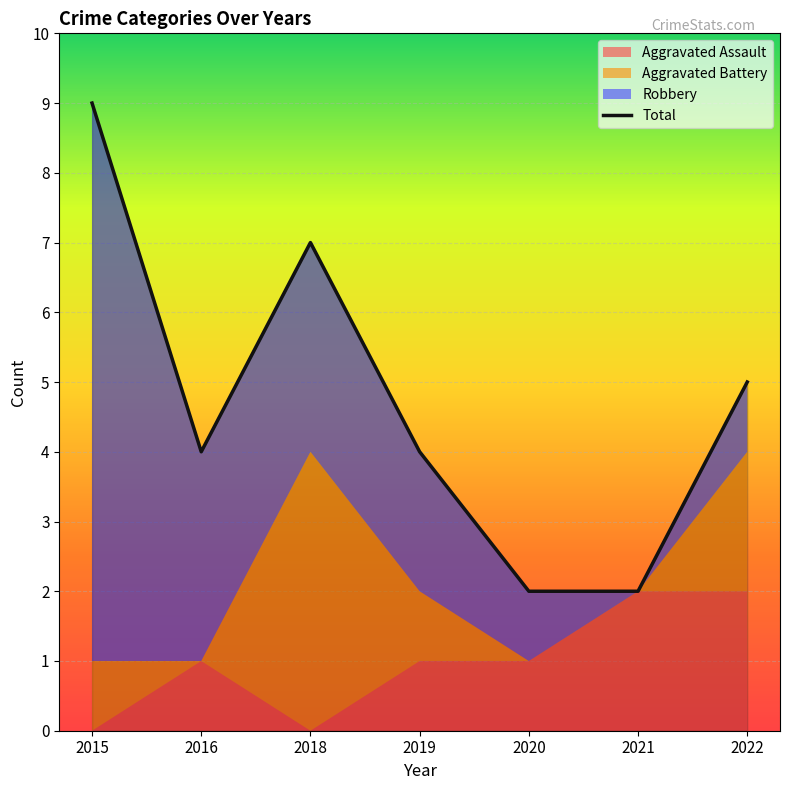

How many values are between 2 and 7?

6